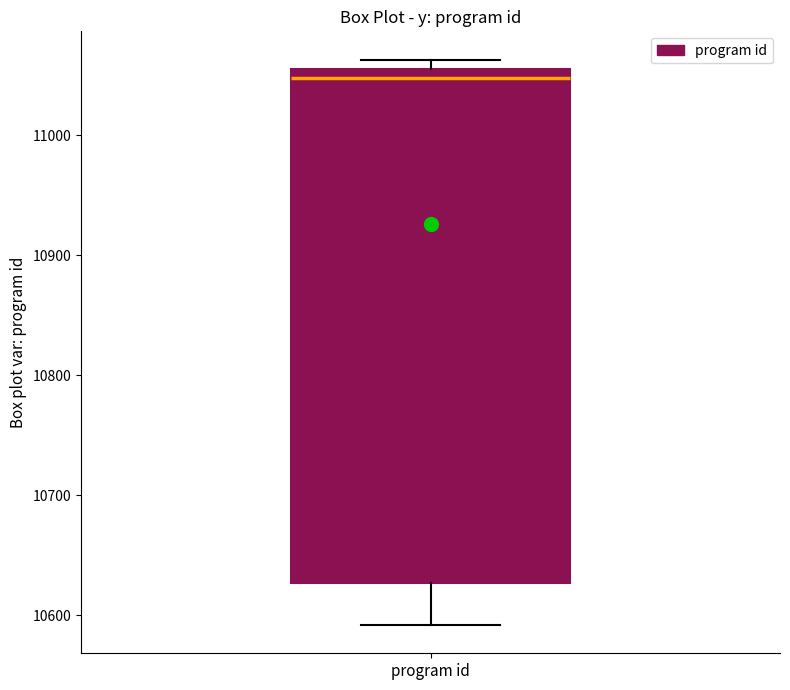

Read this box plot against the y-axis: the position of the median line, the range covered by the box, and the ends of both whiskers. The values are not printed on the chart, so give them approximately, as read against the axis.

median 11050, box 10630 to 11060, whiskers 10590 to 11060 (just above the box's upper edge)